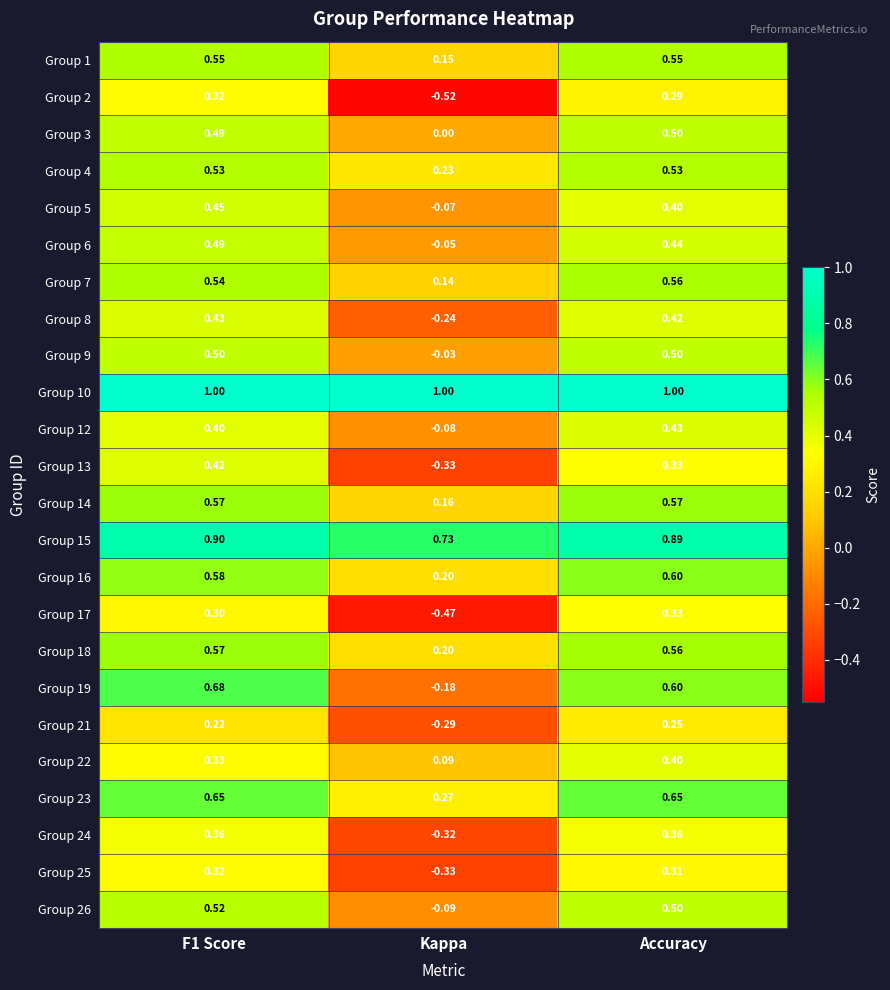

Which series has the widest spread of values?

Group 19